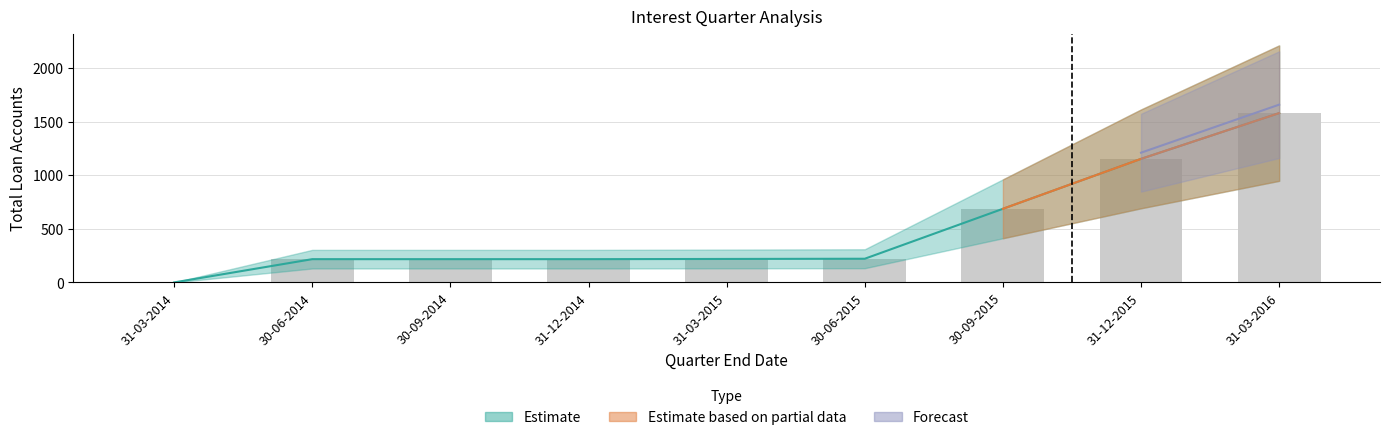

Between 30-09-2014 and 31-03-2015, which is larger?

31-03-2015